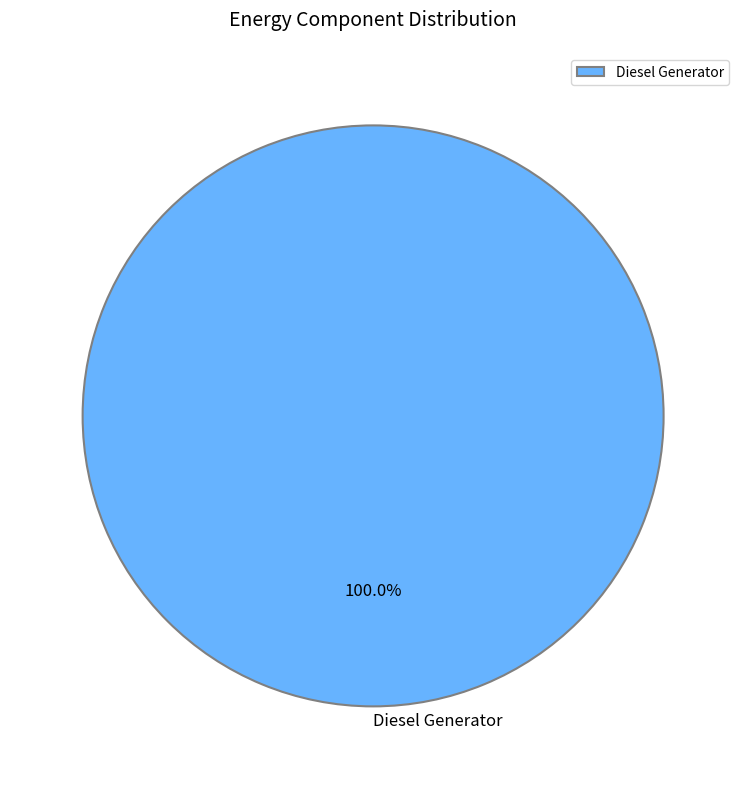

How many segments does this pie chart have?

1